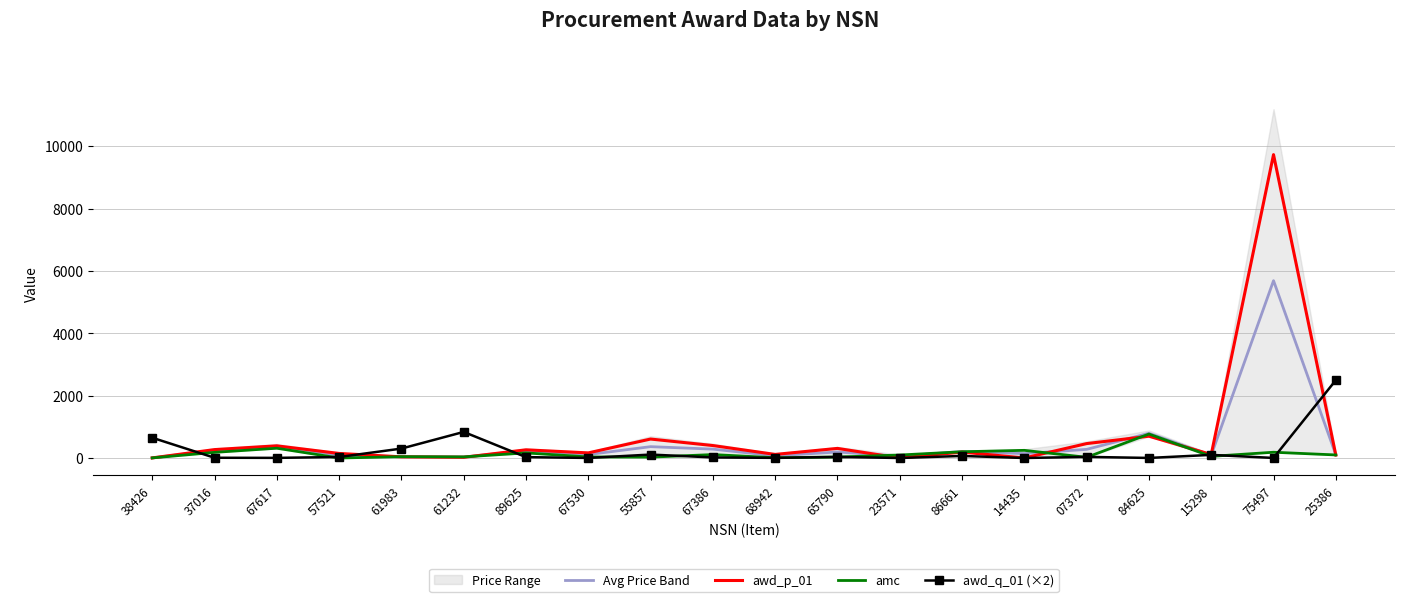

How many values in the amc series are below 95?

10